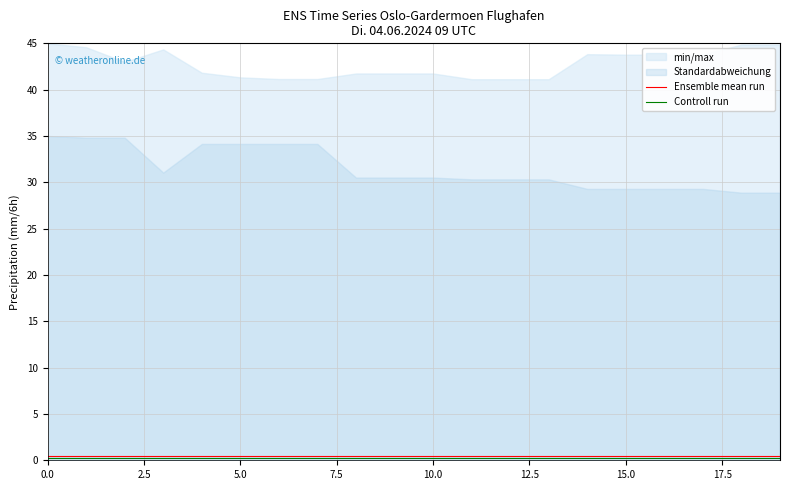

Count the number of categories in the chart.

20